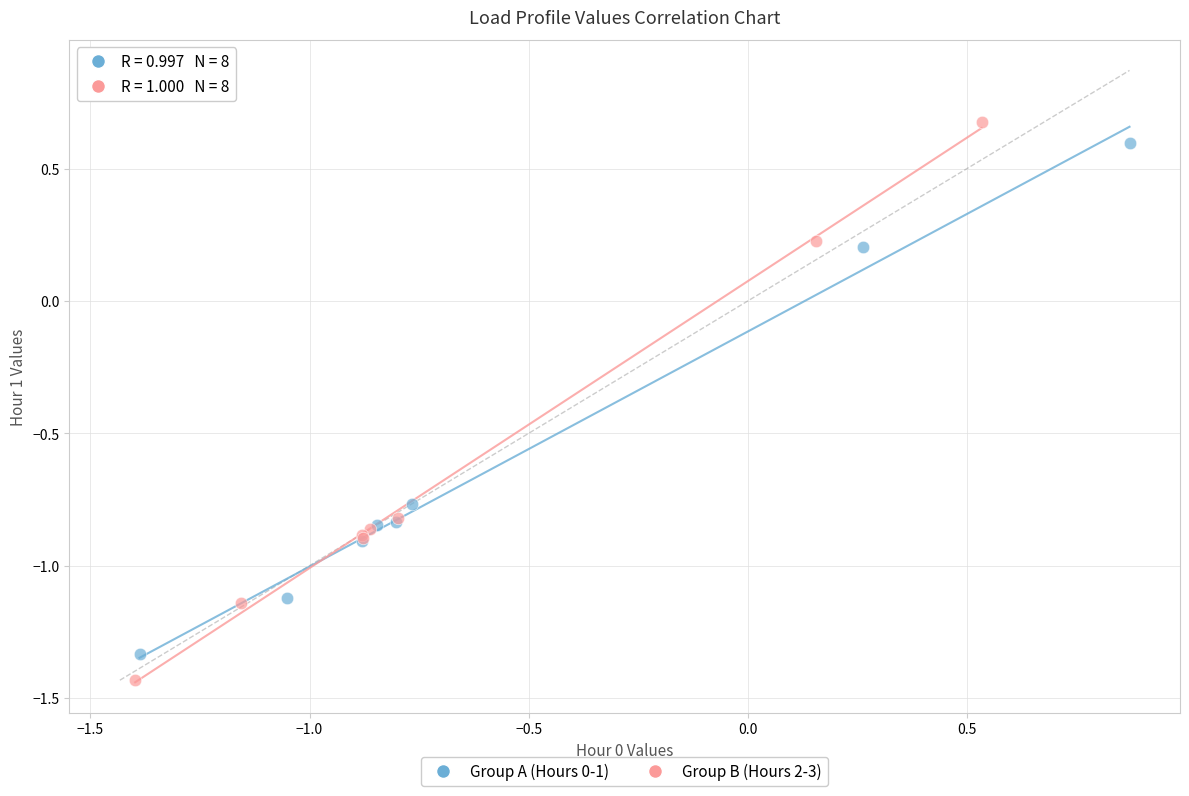

What are all the series names shown in the legend?

Group A (Hours 0-1), Group B (Hours 2-3)